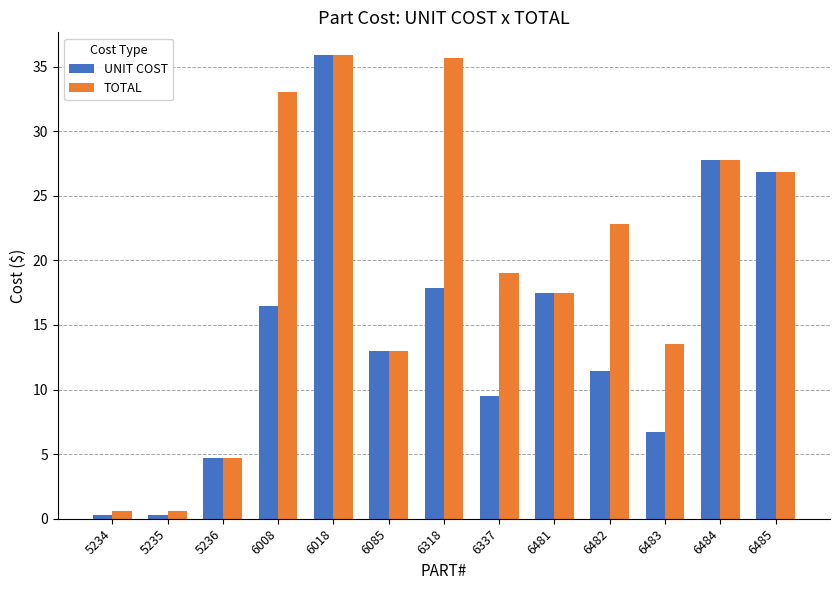

Which series has the largest total across all categories?

TOTAL